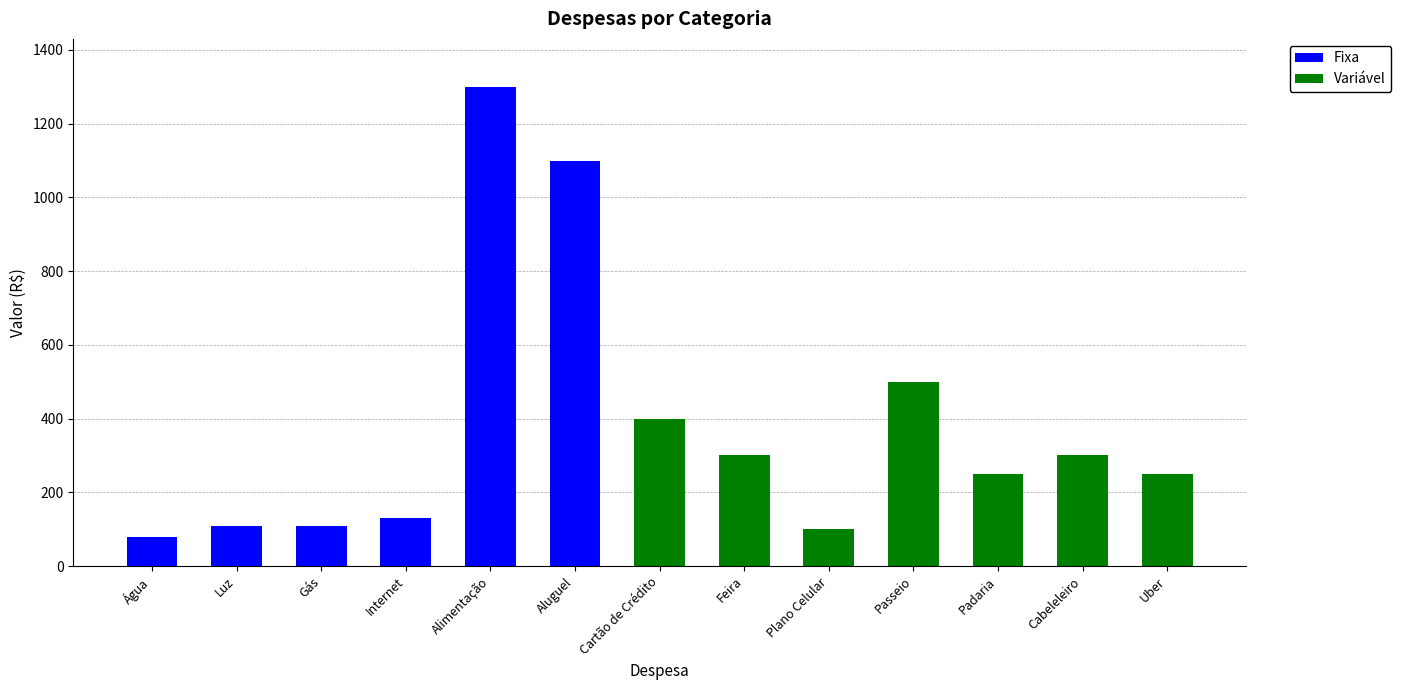

What is the sum of all Fixa values?

2830